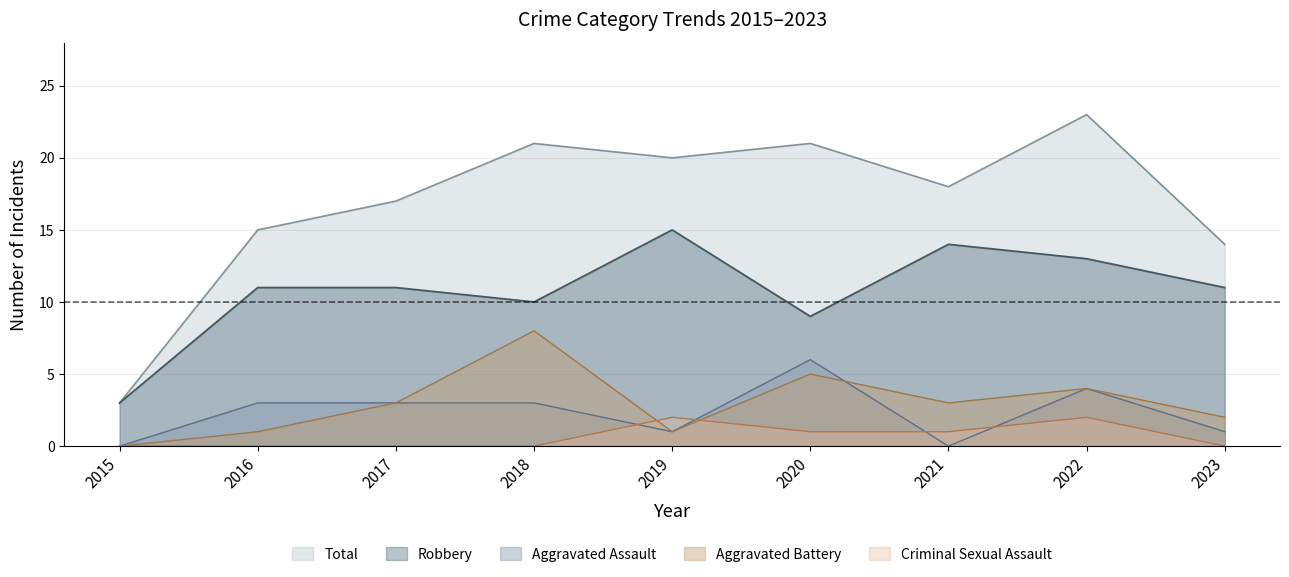

What are all the series names shown in the legend?

Total, Robbery, Aggravated Assault, Aggravated Battery, Criminal Sexual Assault